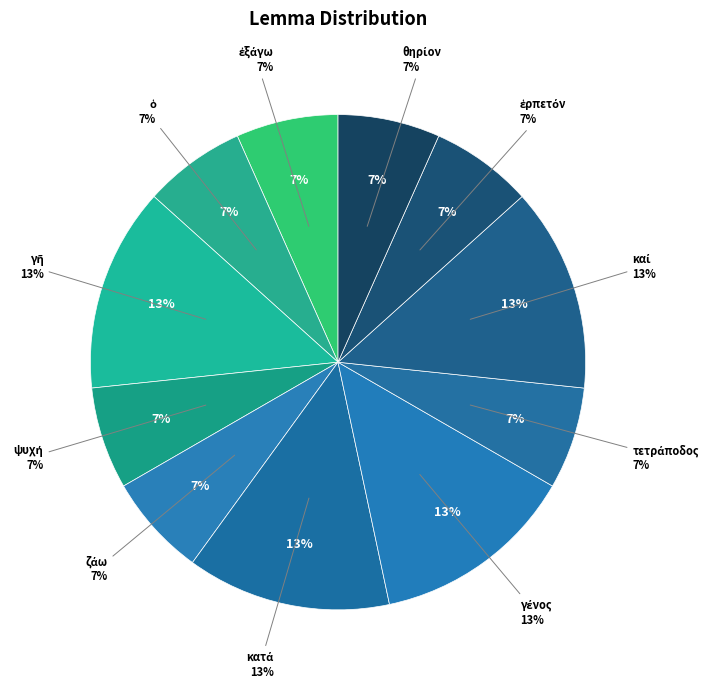

True or false: τετράποδος accounts for 7% of the total.

True